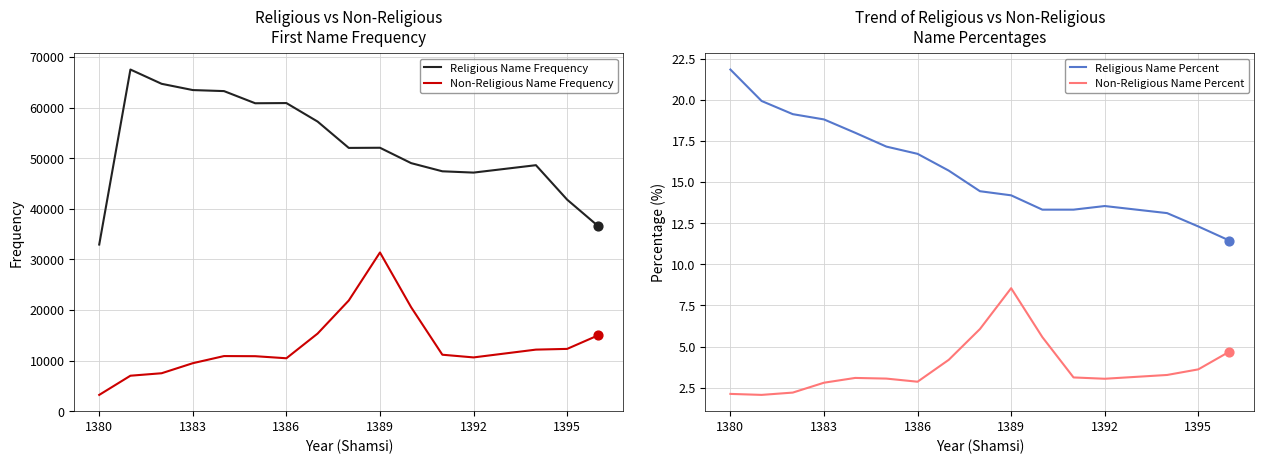

Which series has the largest total across all categories?

Religious Name Frequency